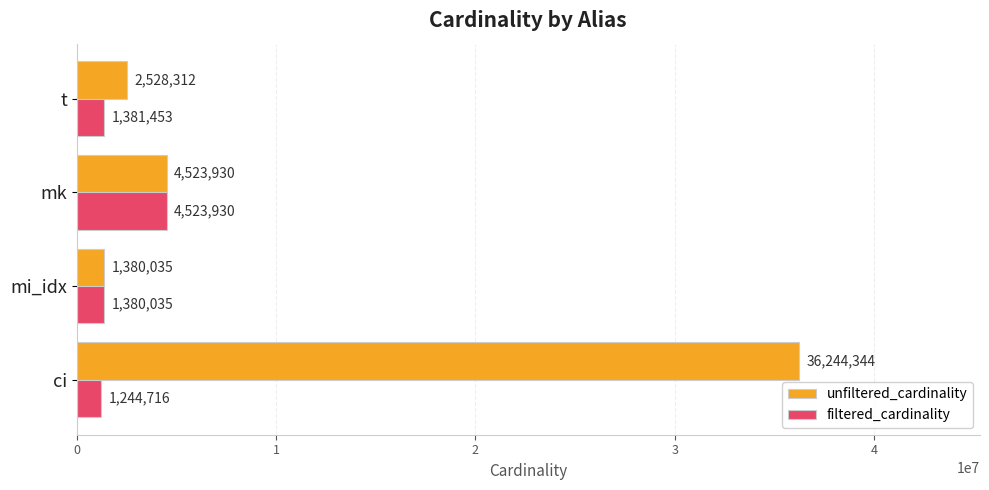

Which series has the widest spread of values?

unfiltered_cardinality